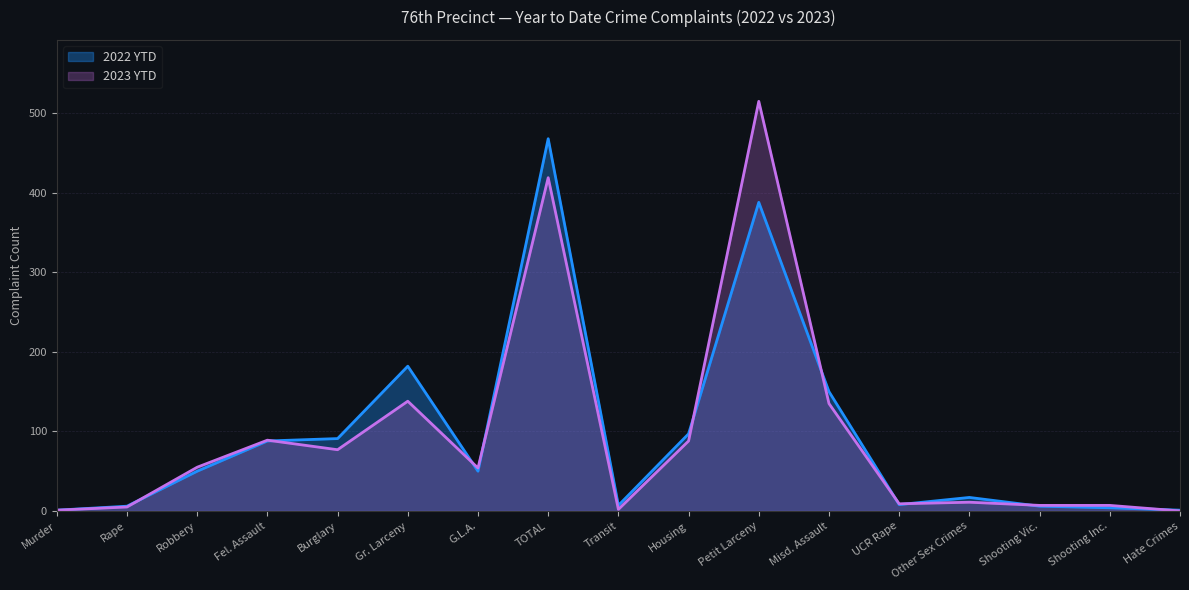

True or false: 2023 YTD and 2022 YTD cross at least once.

True